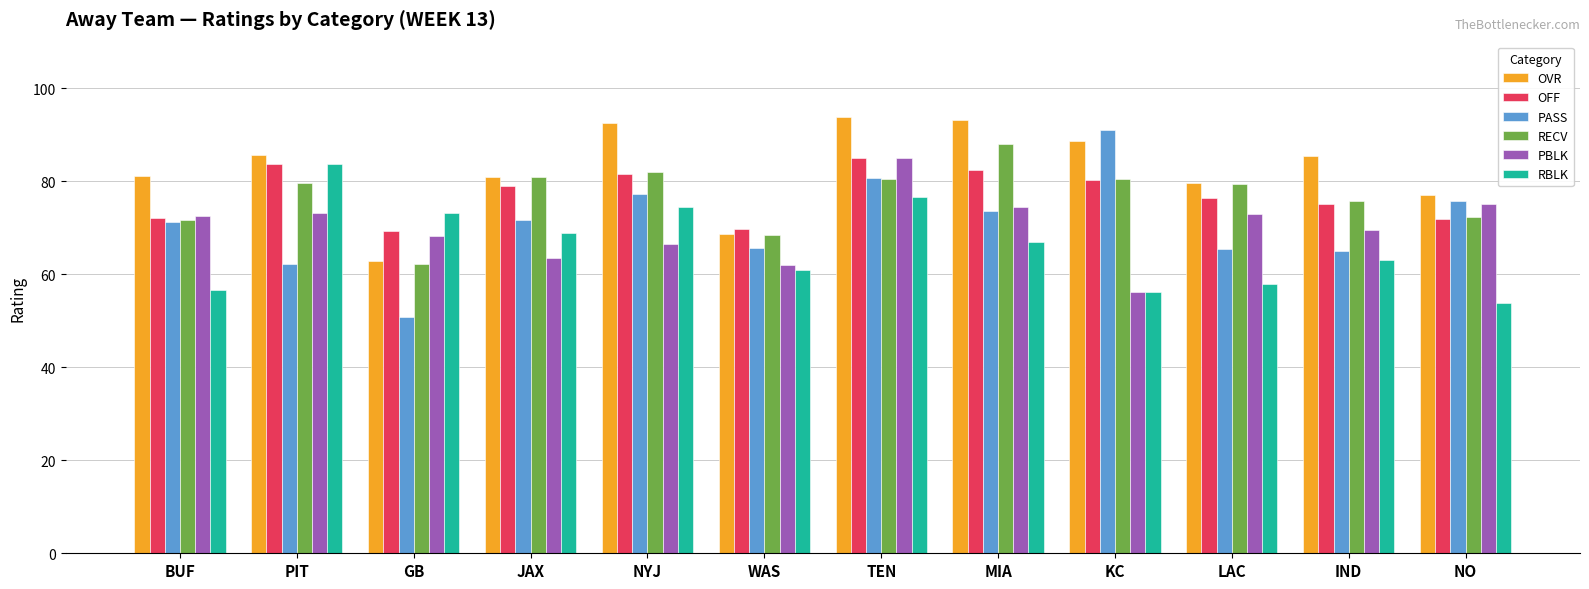

True or false: PBLK has a value of 75.0 at NO.

True